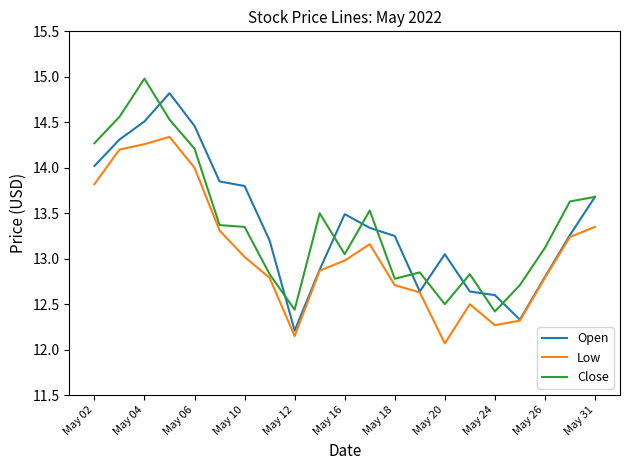

Rank the series by their maximum value, from lowest to highest.

Low, Open, Close